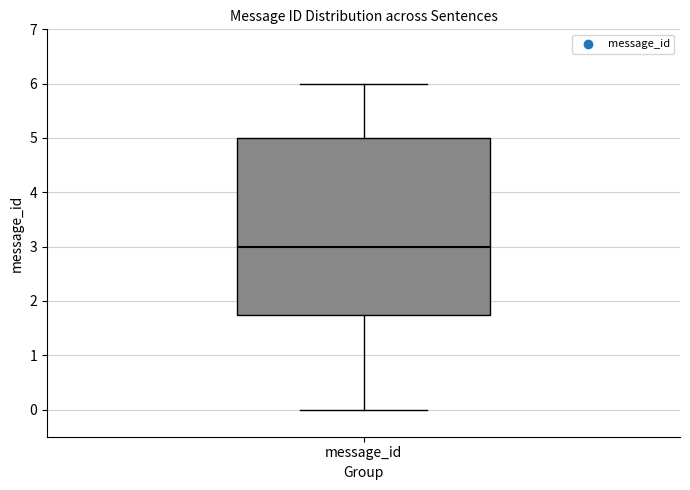

Transcribe this box plot: give where the median line is, the range the box spans, and where the two whiskers end, as read against the y-axis. The values are not printed on the chart, so give them approximately, as read against the axis.

median 3.0, box 1.8 to 5.0, whiskers 0.0 to 6.0